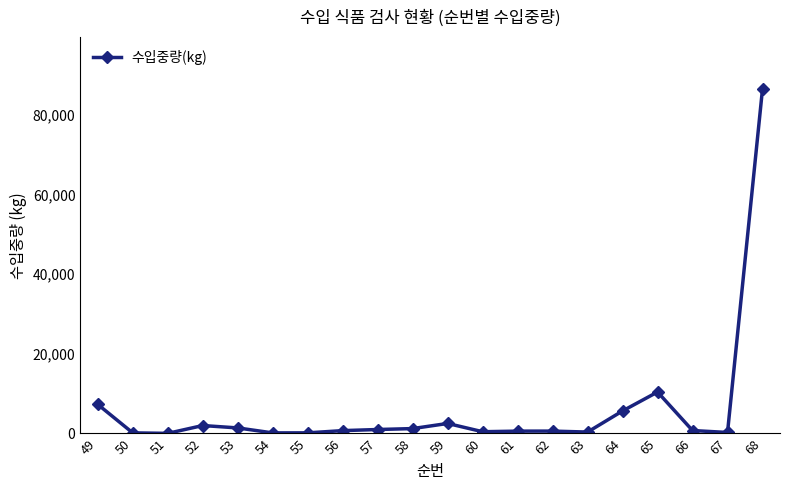

What is the greatest value displayed?

86575